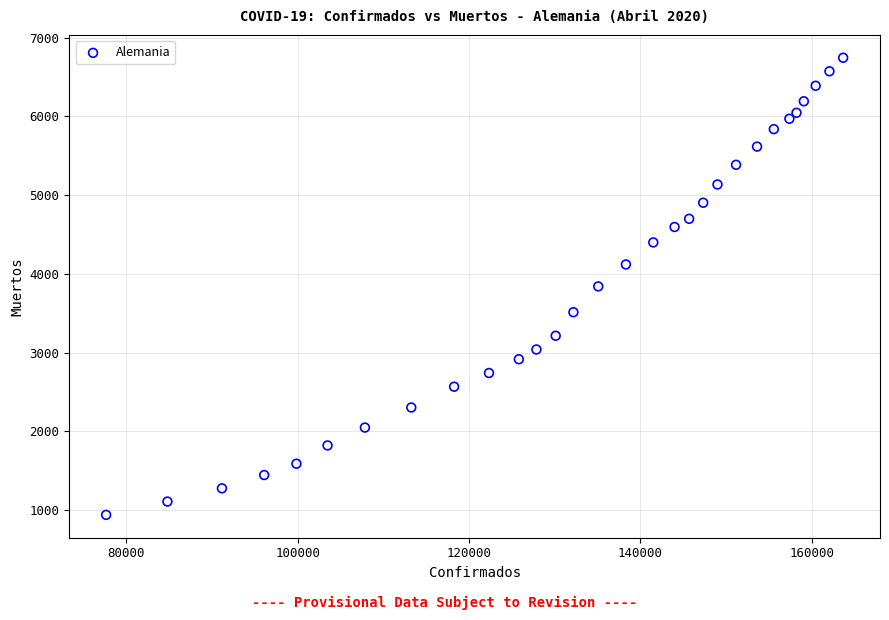

What is the range of X values (max minus min)?

86056